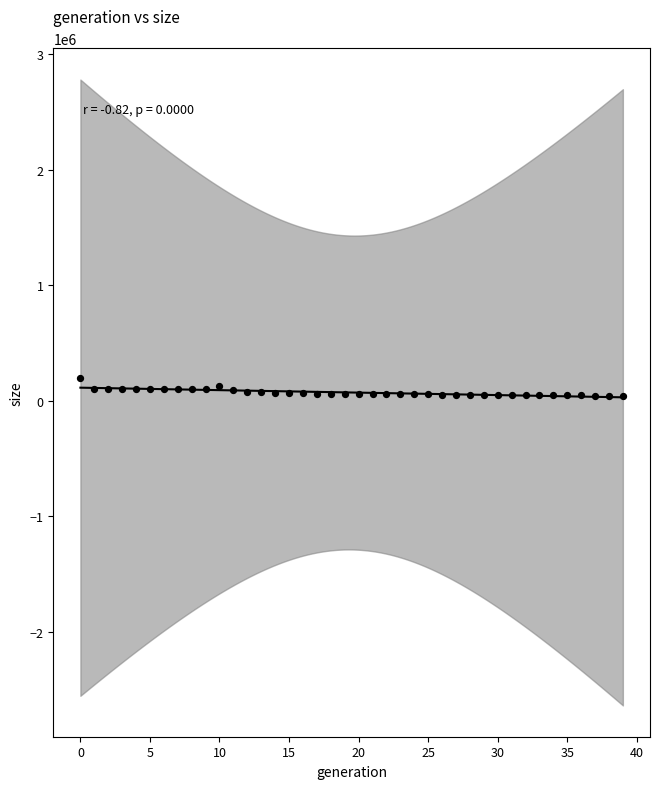

What is the range of Y values (max minus min)?

154388